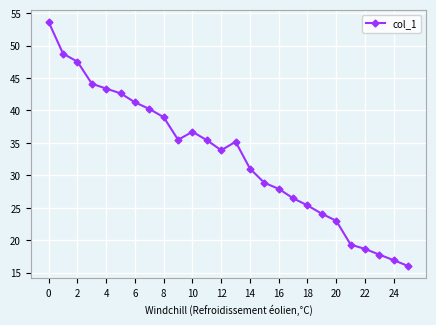

What is the greatest value displayed?

53.6